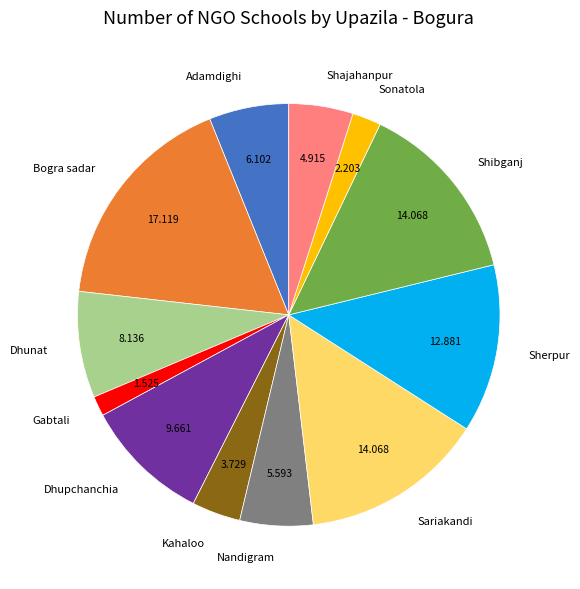

Do Shibganj and Dhupchanchia together represent more than half of the pie?

No